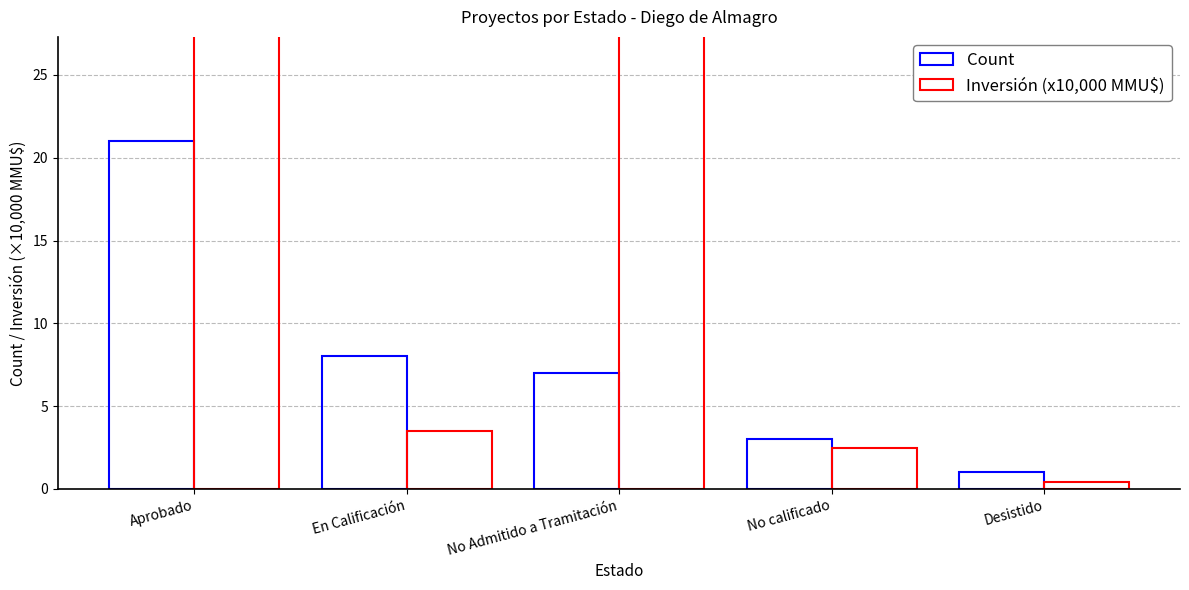

Rank the series by their maximum value, from highest to lowest.

Inversión (x10,000 MMU$), Count